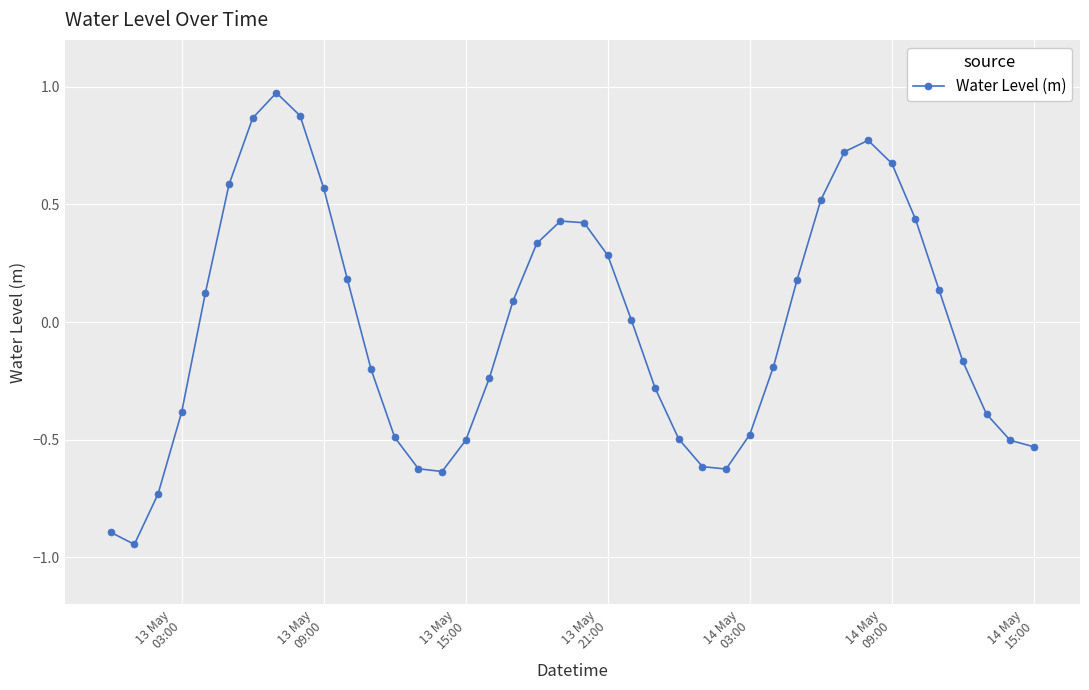

True or false: there are more than 2 points higher than both neighbors.

True